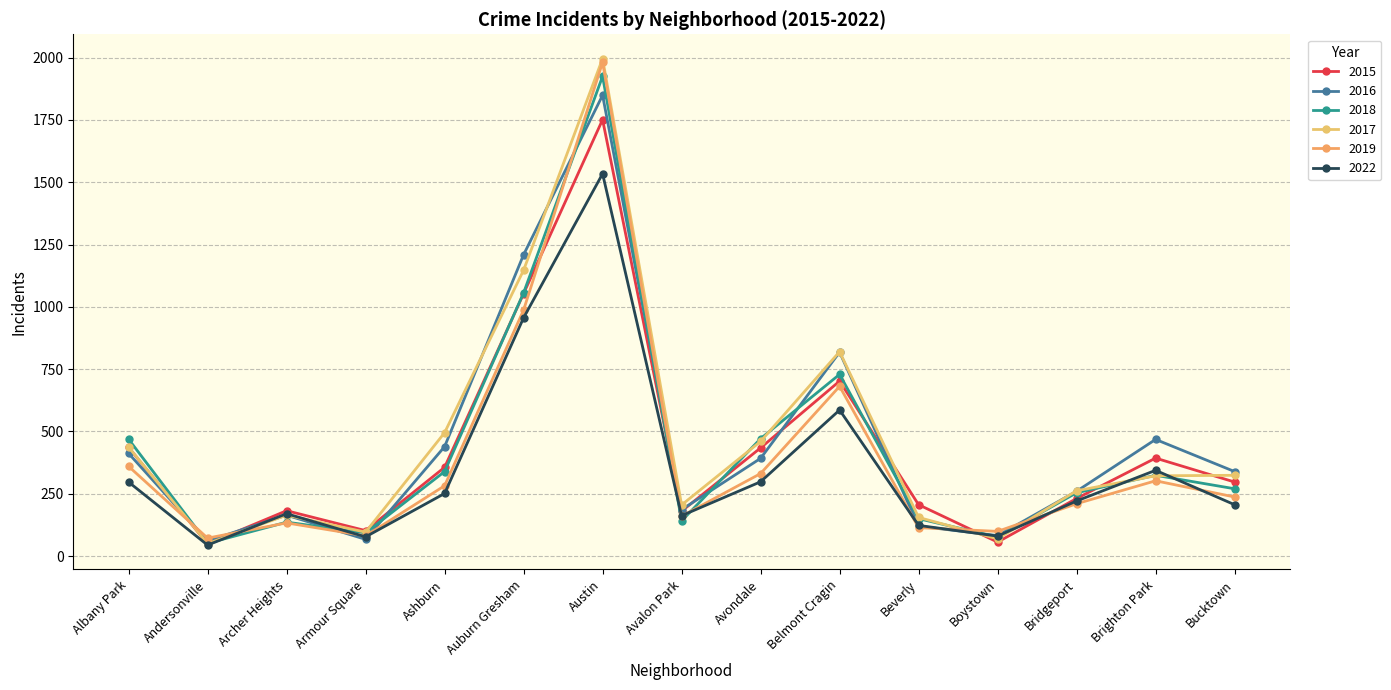

What value does the 2019 series have at Ashburn, to the nearest 100?

300